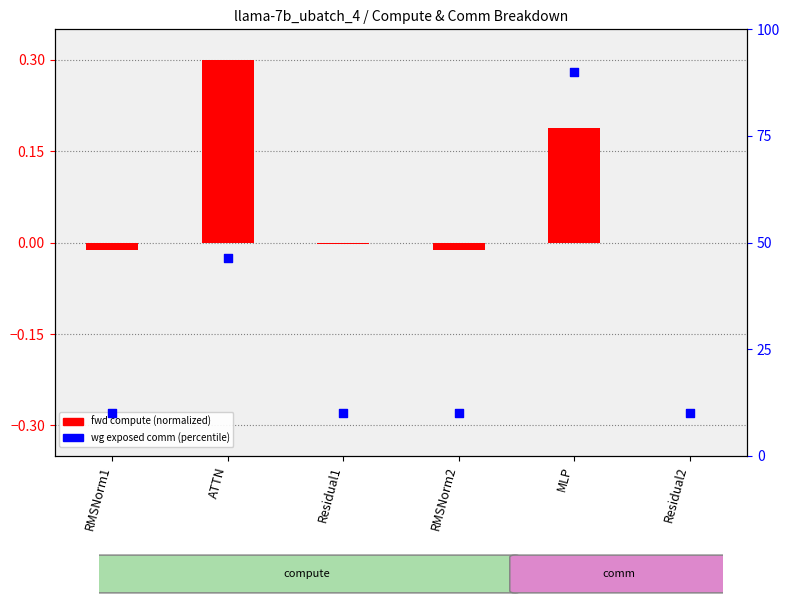

Which series has the largest total across all categories?

wg exposed comm (percentile)